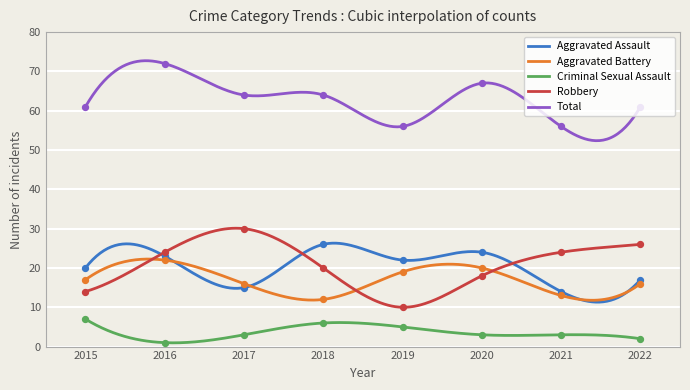

At which category is the sum across all series the highest?

2016